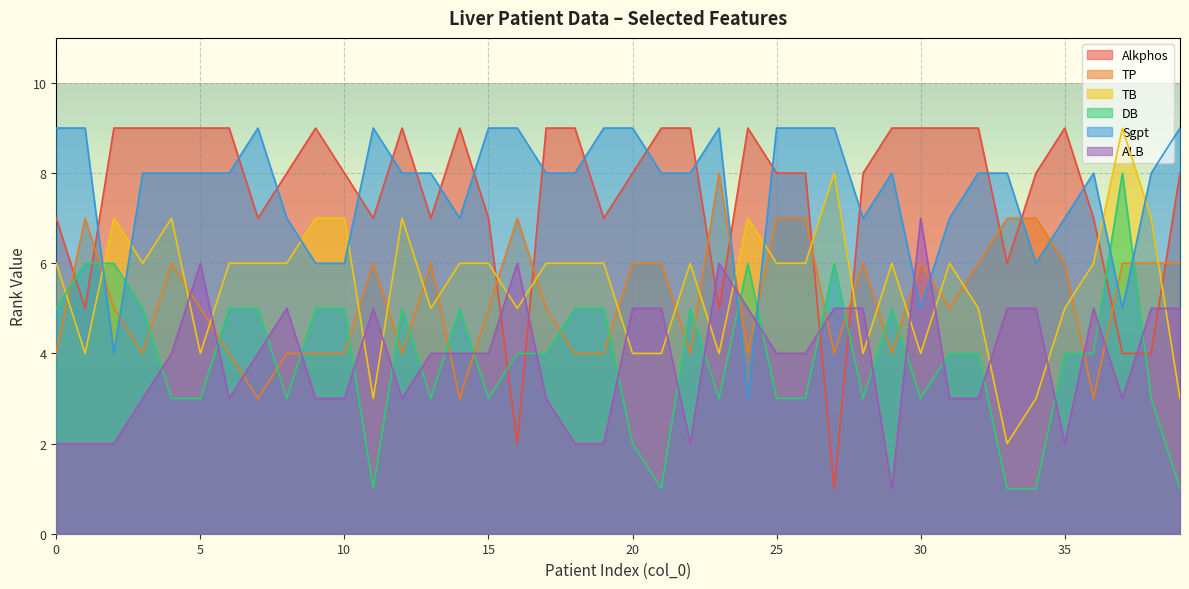

Count the Alkphos values in the range 7 to 9.

33